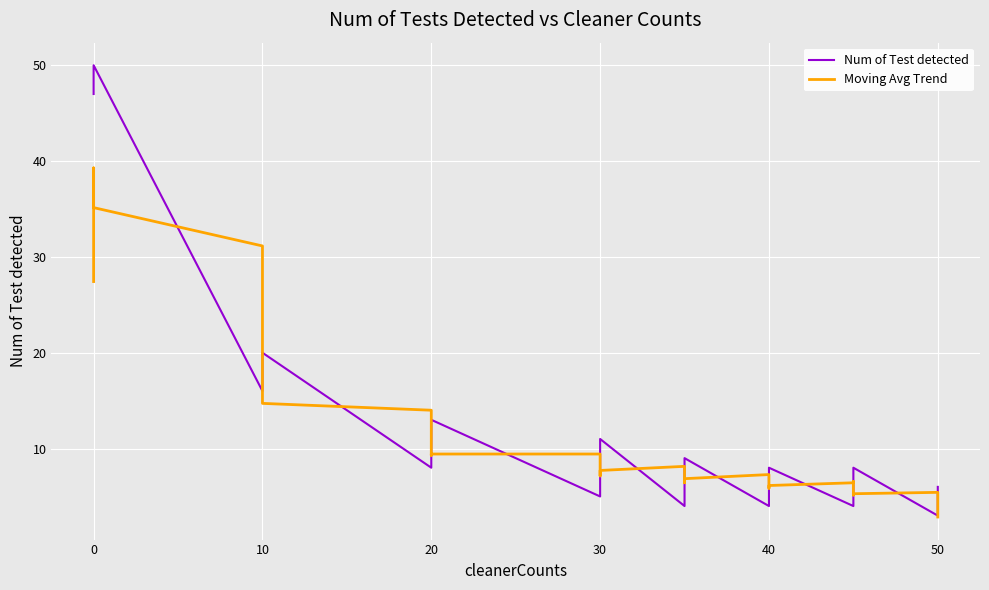

How many data points in Num of Test detected are less than 9?

20